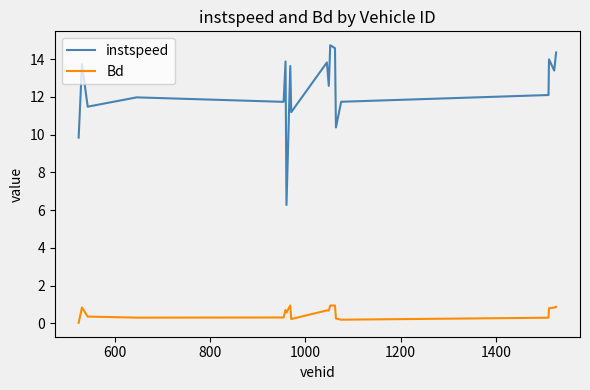

True or false: Bd and instspeed intersect in this chart.

False